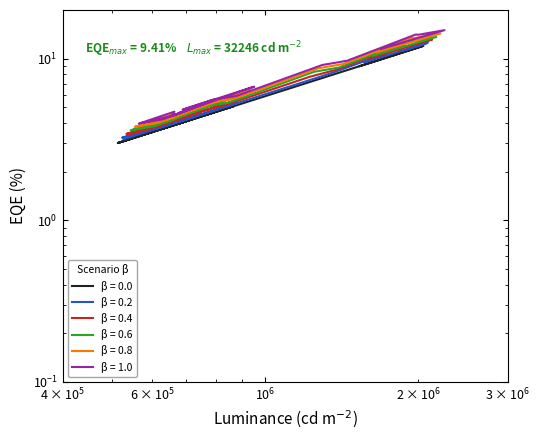

Is this an area chart (filled region under the line)?

No